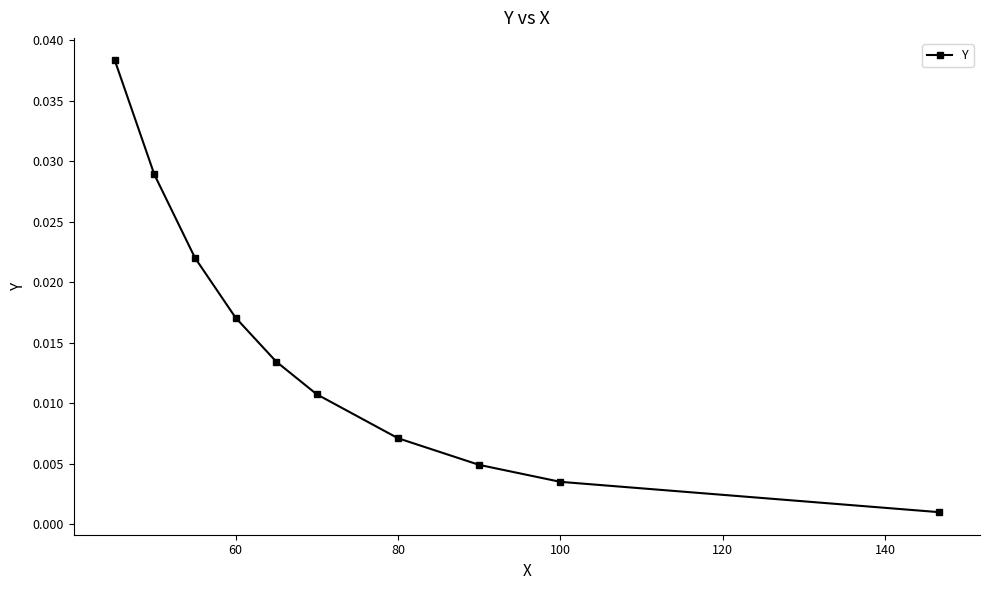

True or false: the data has more than 0 interior local peaks.

False